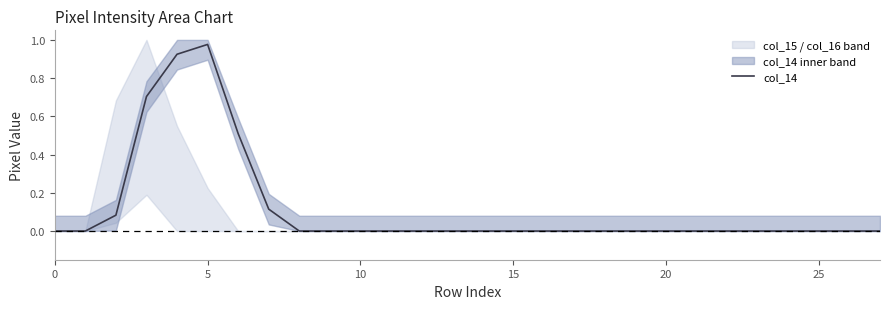

What is the value of the 8th point from the left?

0.1